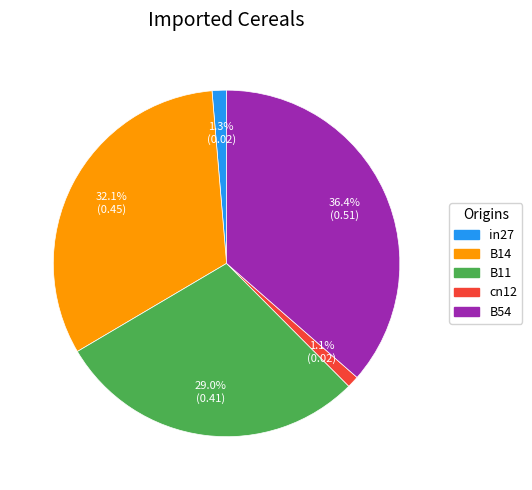

Does B14 represent more than half of the total?

No